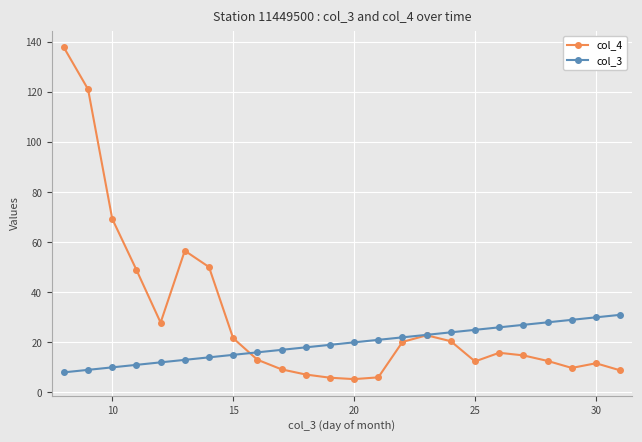

Which series has the largest range (max minus min)?

col_4